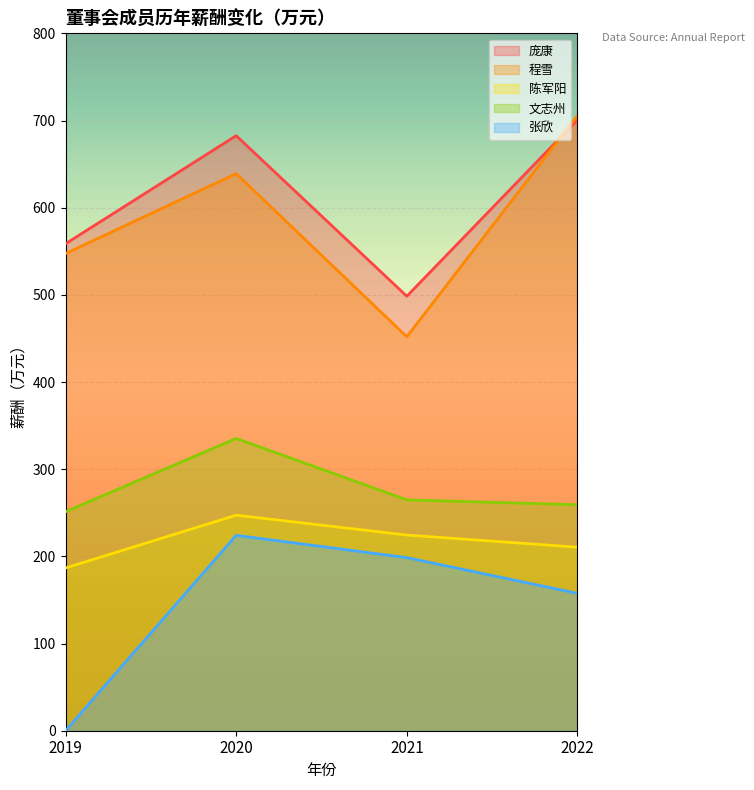

In 陈军阳, how many points are higher than both neighbors (excluding endpoints)?

1